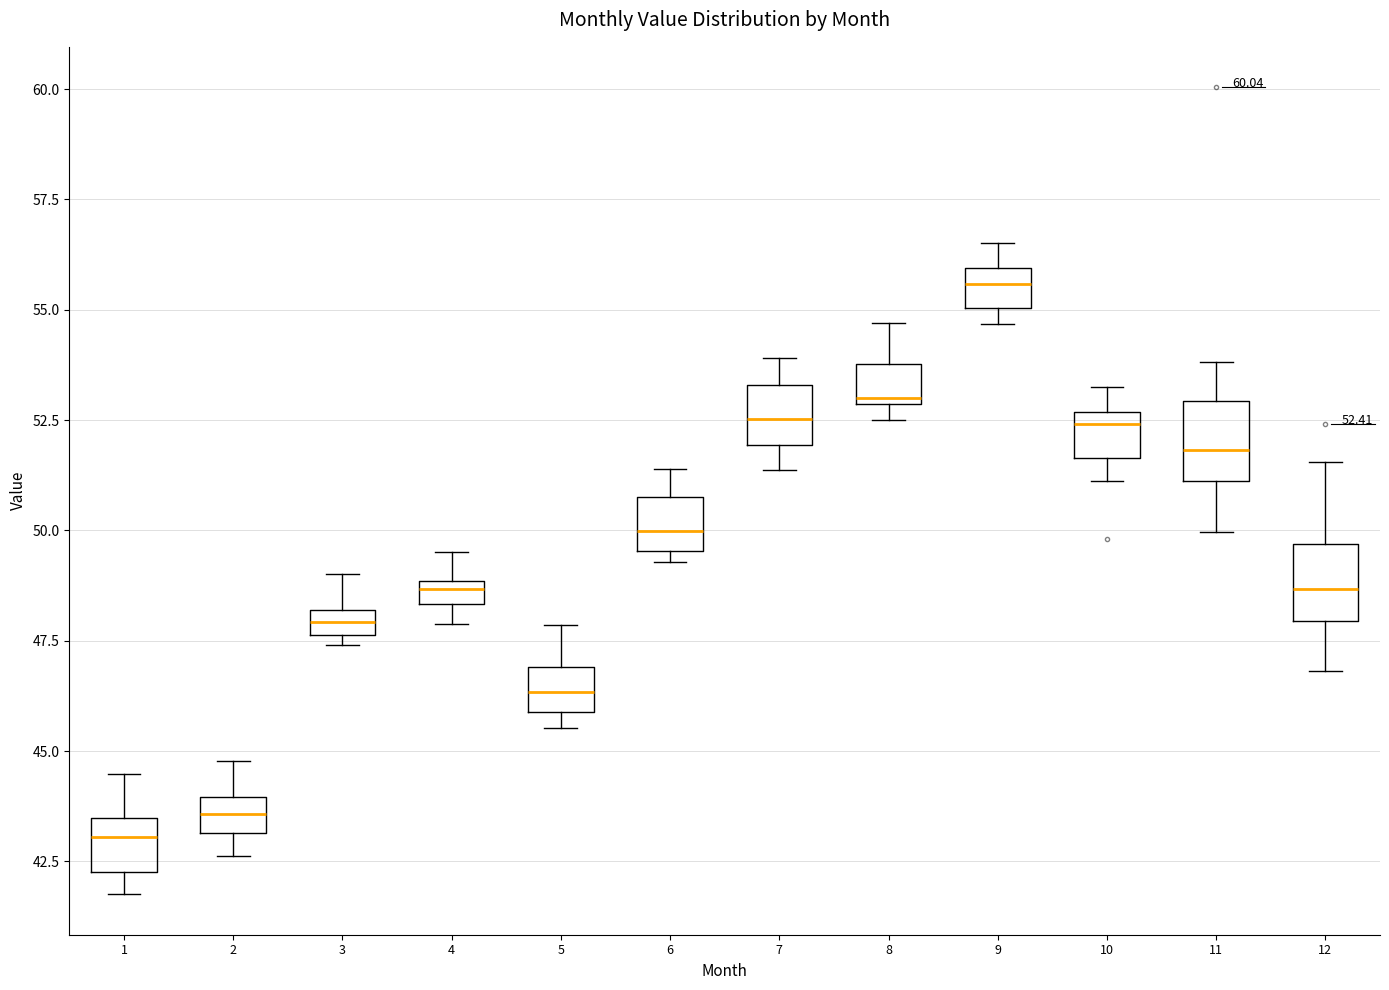

Which box has the highest median line?

9